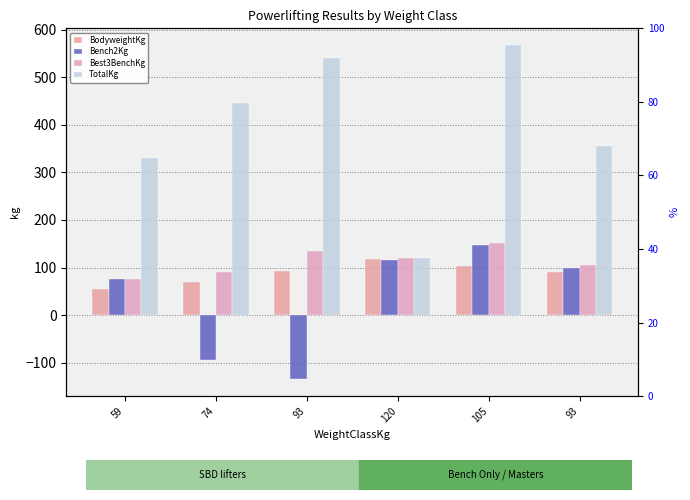

Is it true that Best3BenchKg equals 75.0 at 59?

True